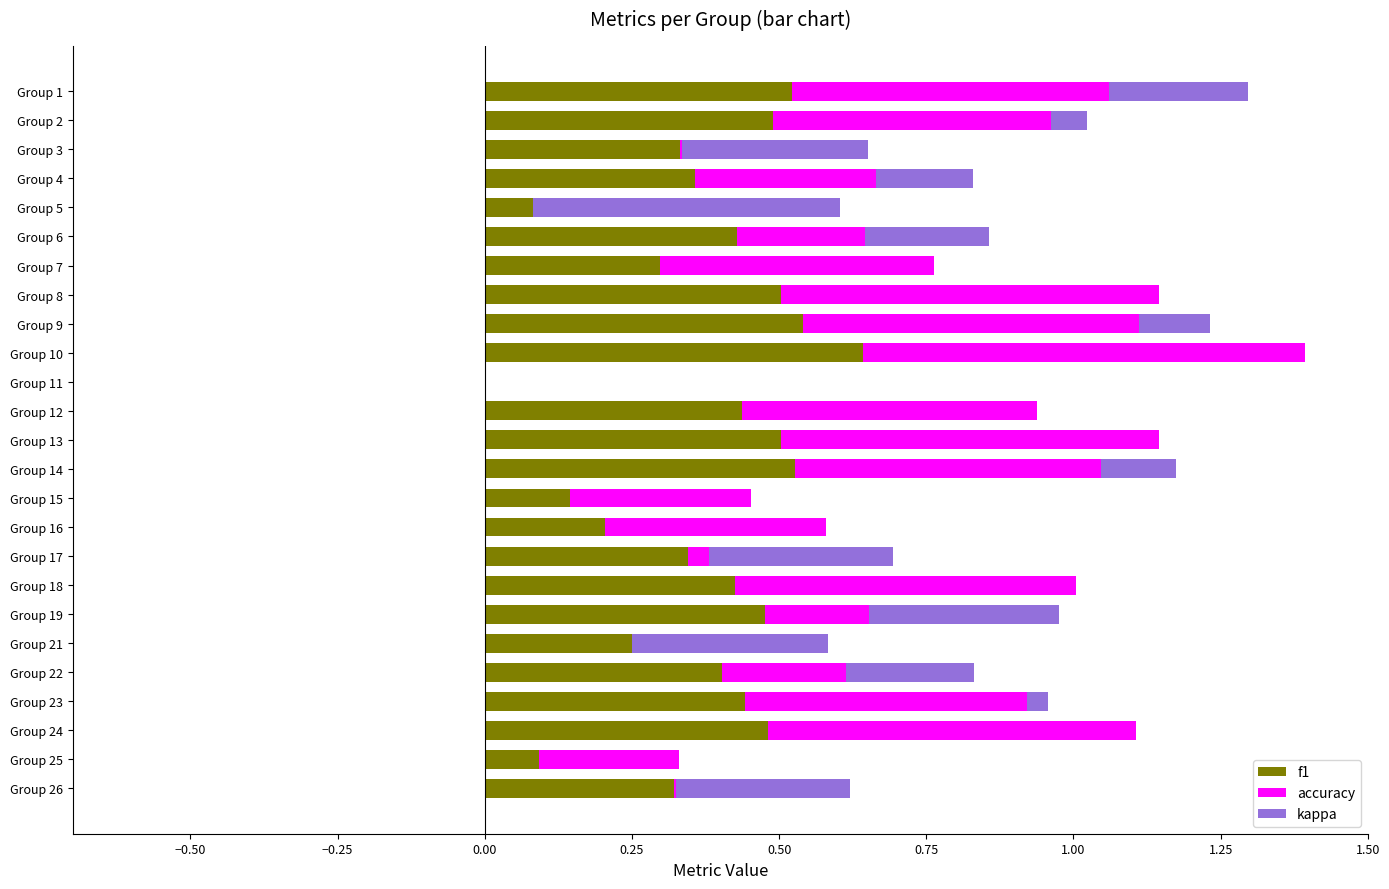

Count the number of categories in the chart.

25